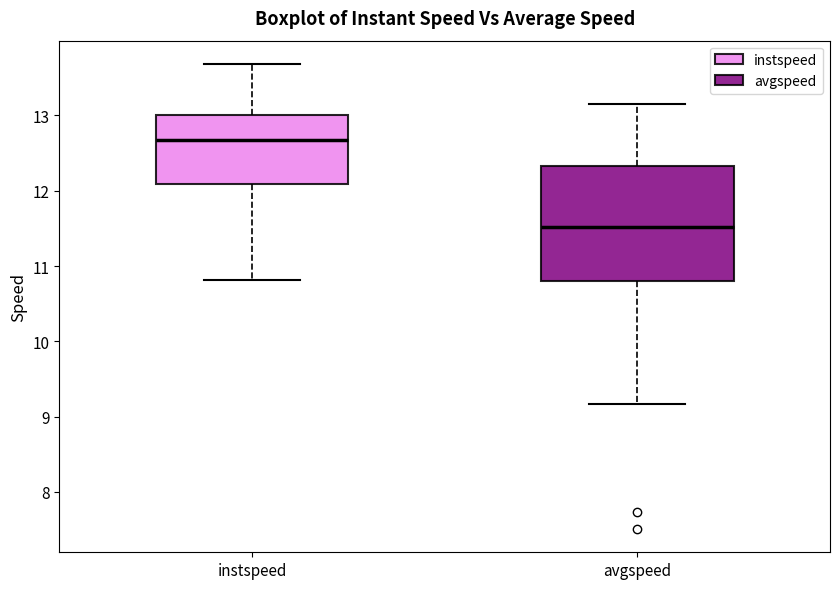

Reading left to right, read every box against the y-axis: the position of its median line, the range the box covers, and the ends of its whiskers. The values are not printed on the chart, so give them approximately, as read against the axis.

instspeed: median 12.7, box 12.1 to 13.0, whiskers 10.8 to 13.7
avgspeed: median 11.5, box 10.8 to 12.3, whiskers 9.2 to 13.2